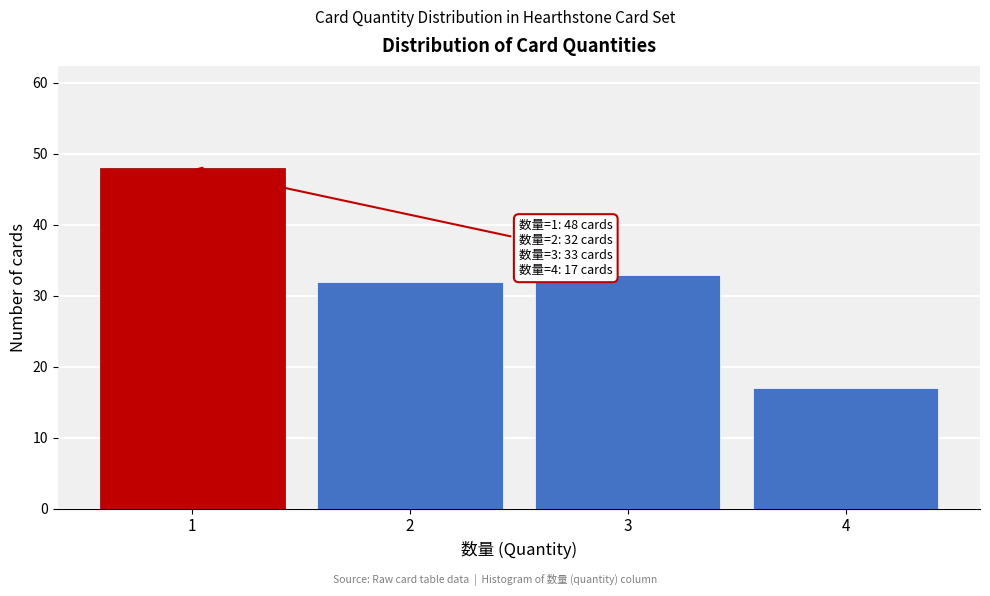

Which range on the x-axis has the tallest bar?

0.5 to 1.5